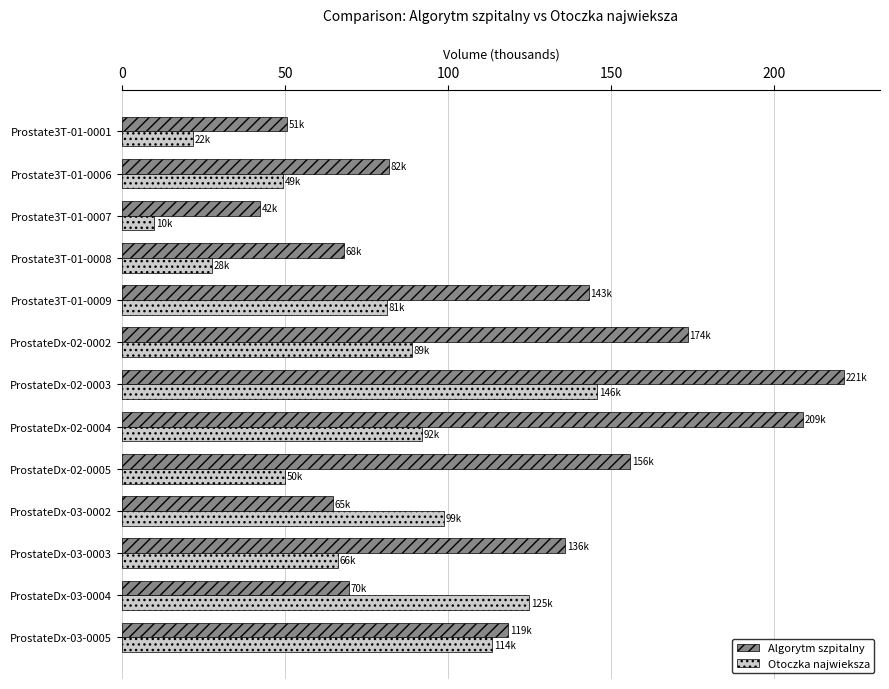

Which series has the largest total across all categories?

Algorytm szpitalny